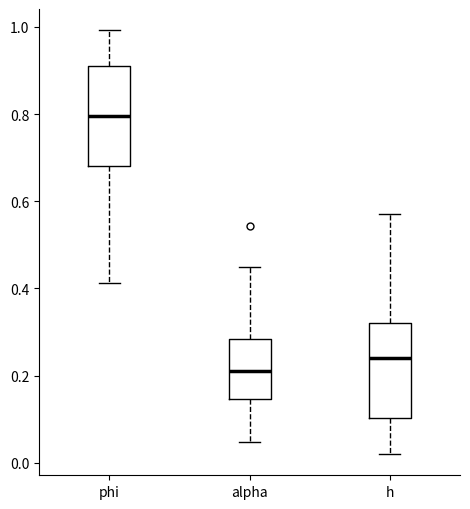

Reading left to right, read every box against the y-axis: the position of its median line, the range the box covers, and the ends of its whiskers. The values are not printed on the chart, so give them approximately, as read against the axis.

phi: median 0.80, box 0.68 to 0.92, whiskers 0.42 to 1.00
alpha: median 0.22, box 0.14 to 0.28, whiskers 0.04 to 0.46
h: median 0.24, box 0.10 to 0.32, whiskers 0.02 to 0.58